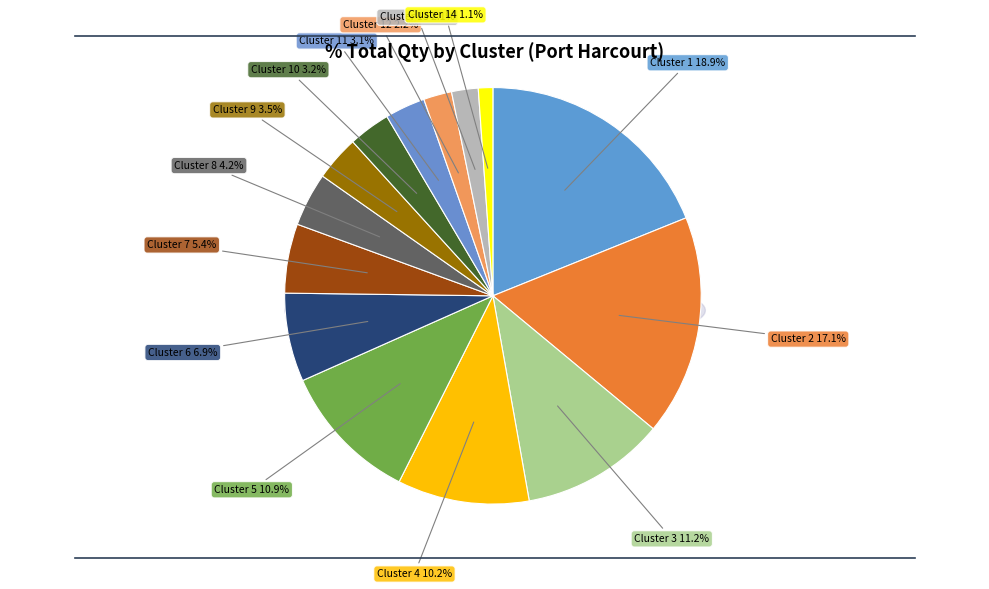

The Cluster 11 slice represents 1% of the pie. True or false?

False